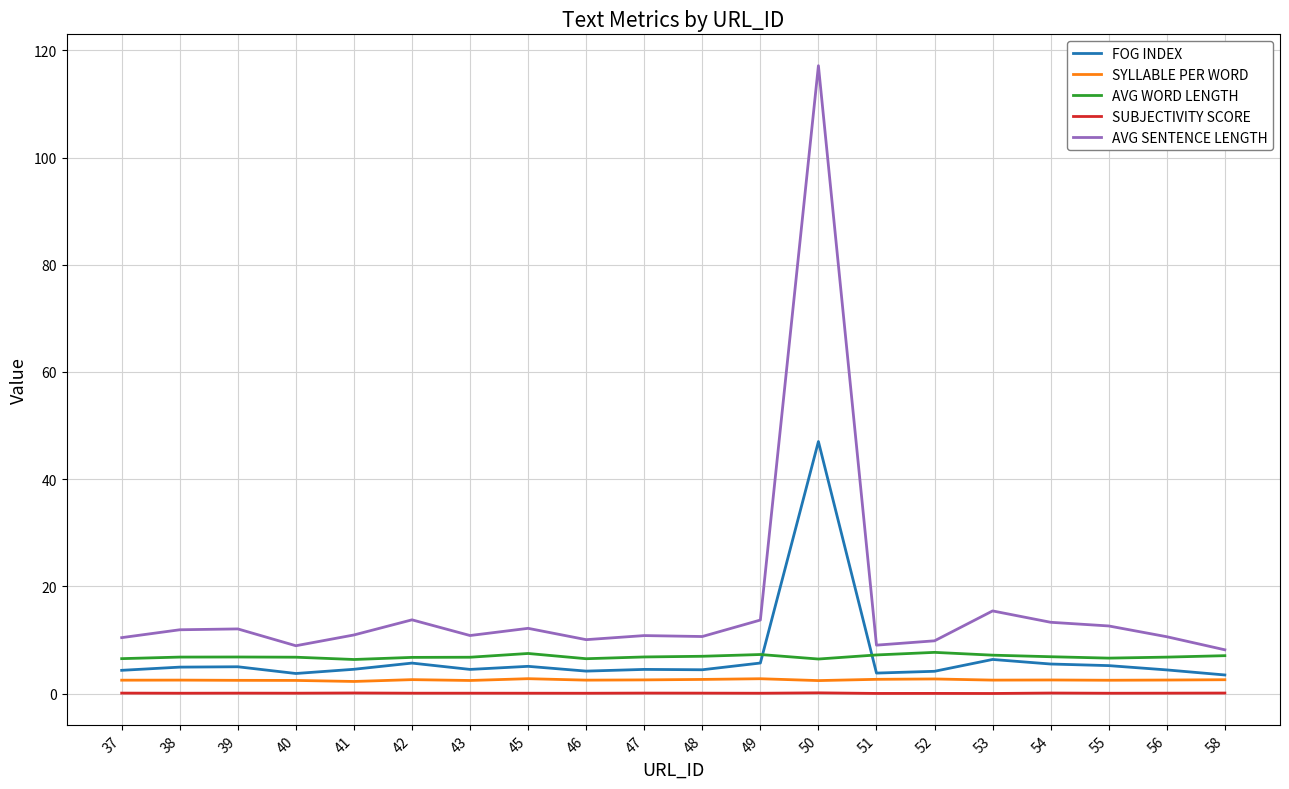

How many categories are shown in the chart?

20